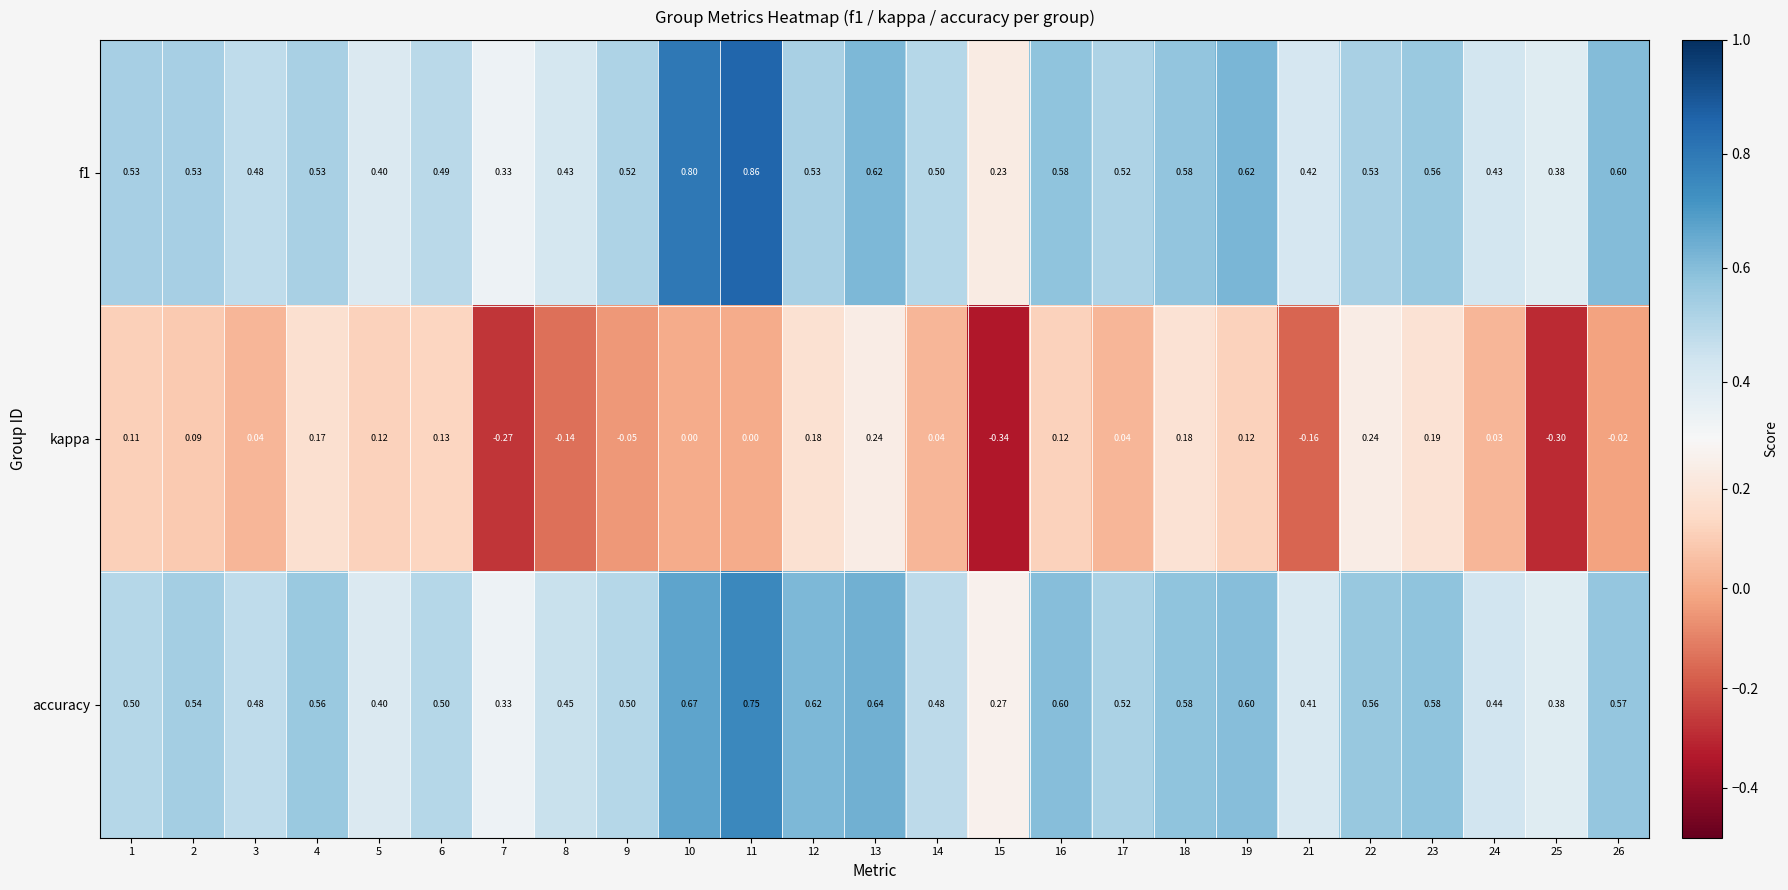

Is the value of kappa at 19 greater than the value of f1 at 21?

No